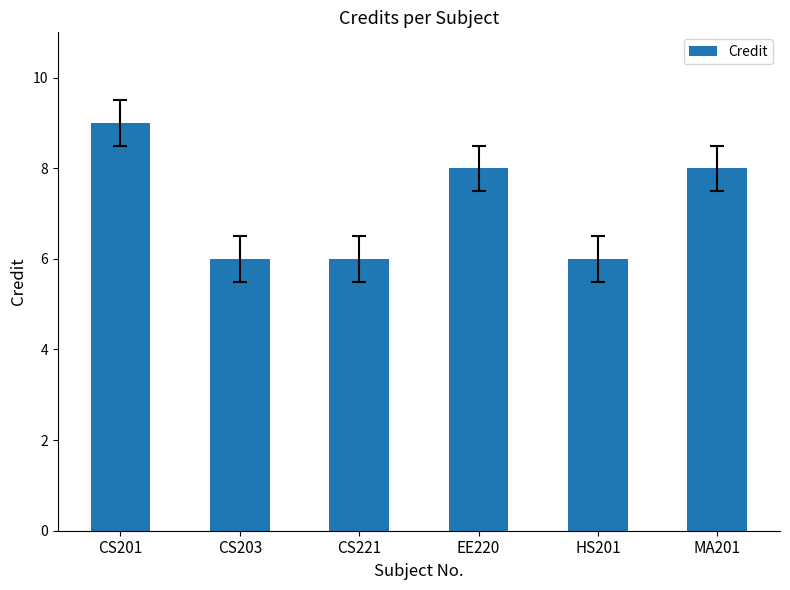

Reading left to right, transcribe all the data shown in this chart.

CS201=9	CS203=6	CS221=6	EE220=8	HS201=6	MA201=8